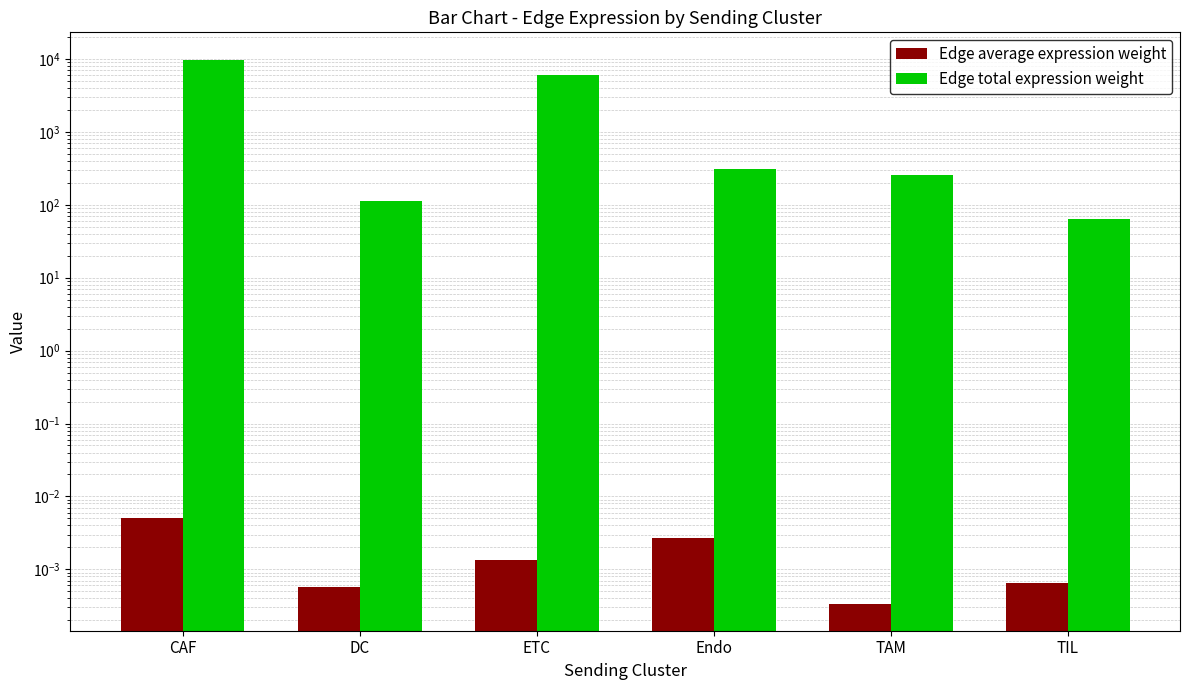

Which series changed the most between Endo and TIL?

Edge total expression weight